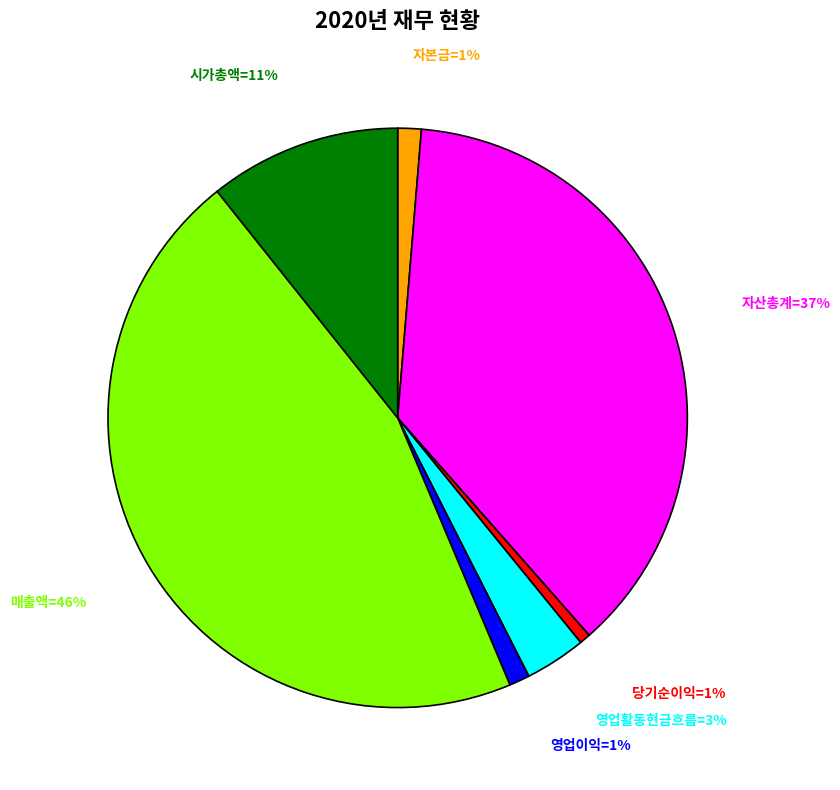

To the nearest percent, what is the difference between the largest and smallest slice percentages?

45%